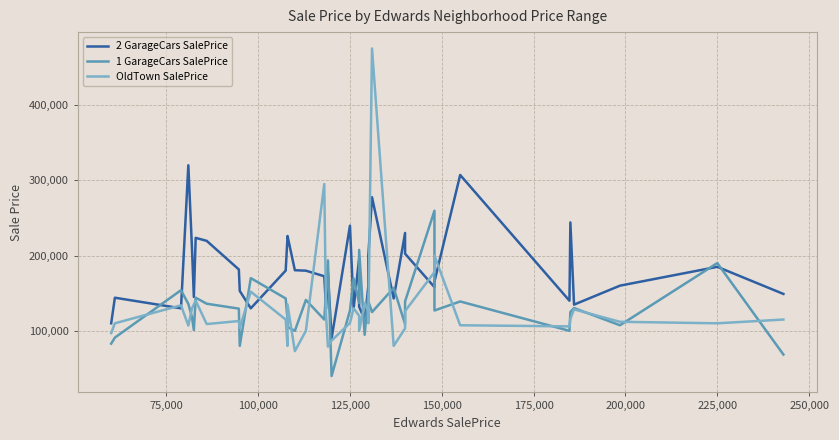

How many times do 2 GarageCars SalePrice and OldTown SalePrice cross each other?

12